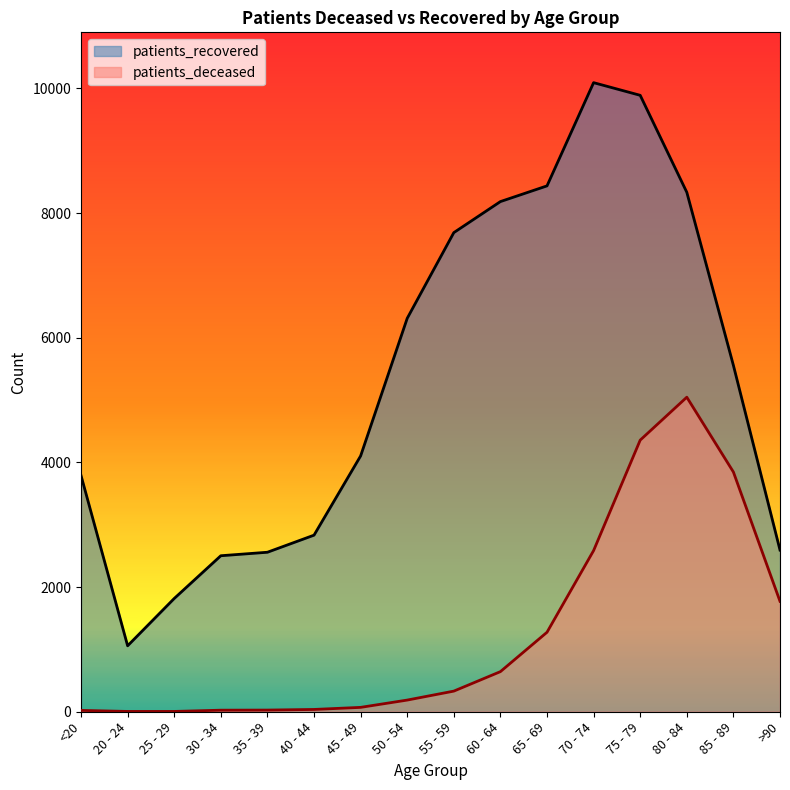

Reading left to right, transcribe all the data shown in this chart.

patients_deceased: 21.7	5.0	5.0	25.1	26.7	36.8	70.2	187.2	331.0	643.6	1275.4	2585.9	4357.8	5046.5	3846.3	1771.9
patients_recovered: 3790.0	1058.0	1817.0	2503.0	2559.0	2833.0	4104.0	6312.0	7687.0	8185.0	8437.0	10093.0	9890.0	8334.0	5557.0	2594.0